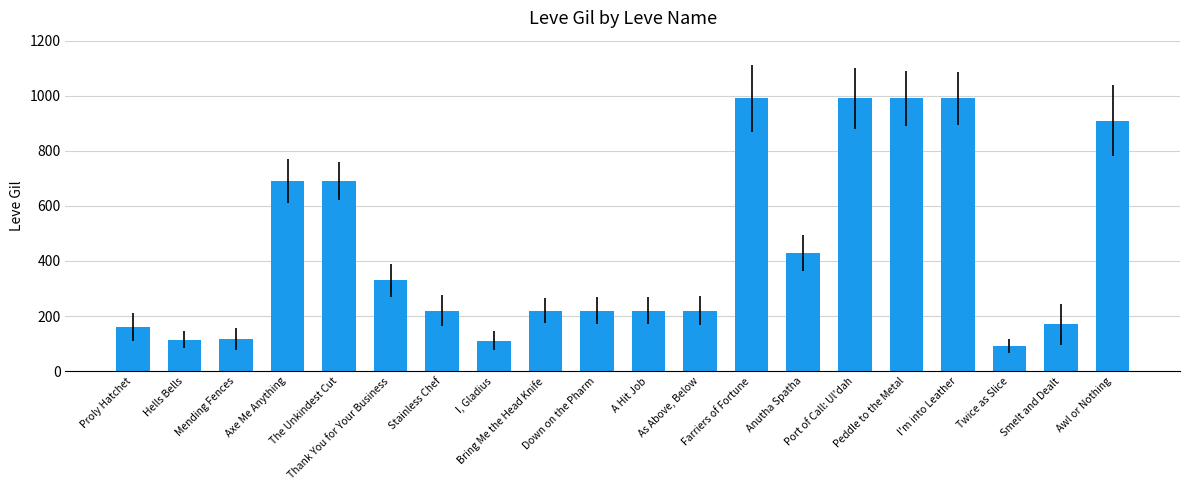

What is the maximum value shown in the chart?

990